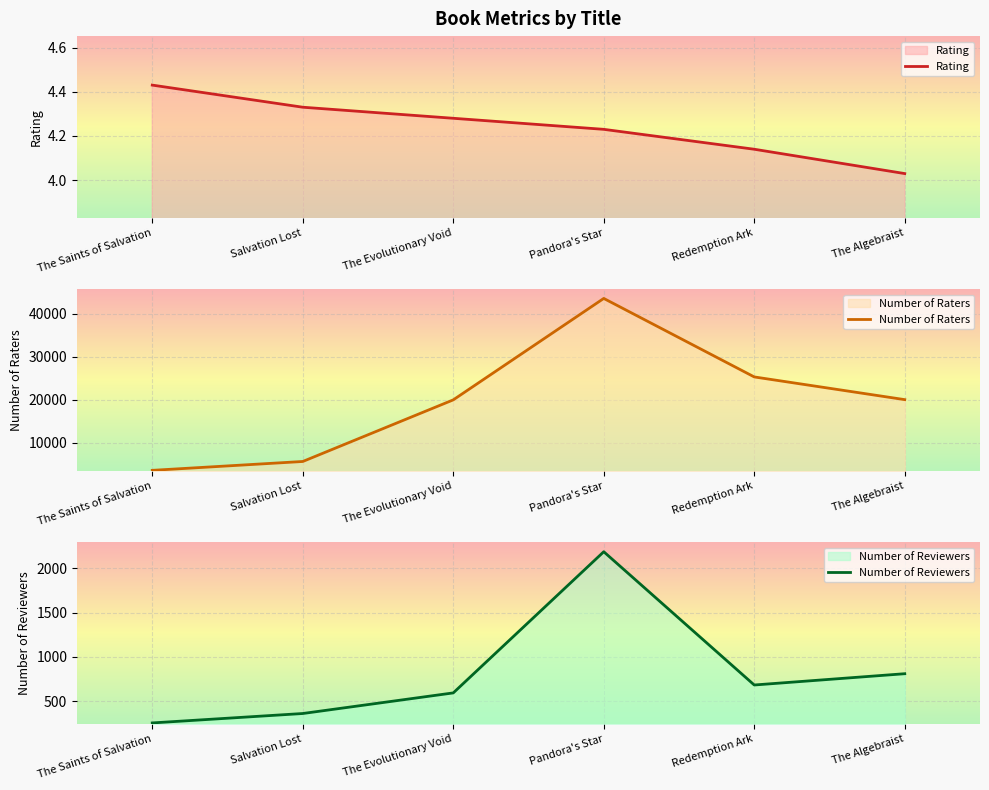

How many data points in Number of Reviewers are above 684?

2